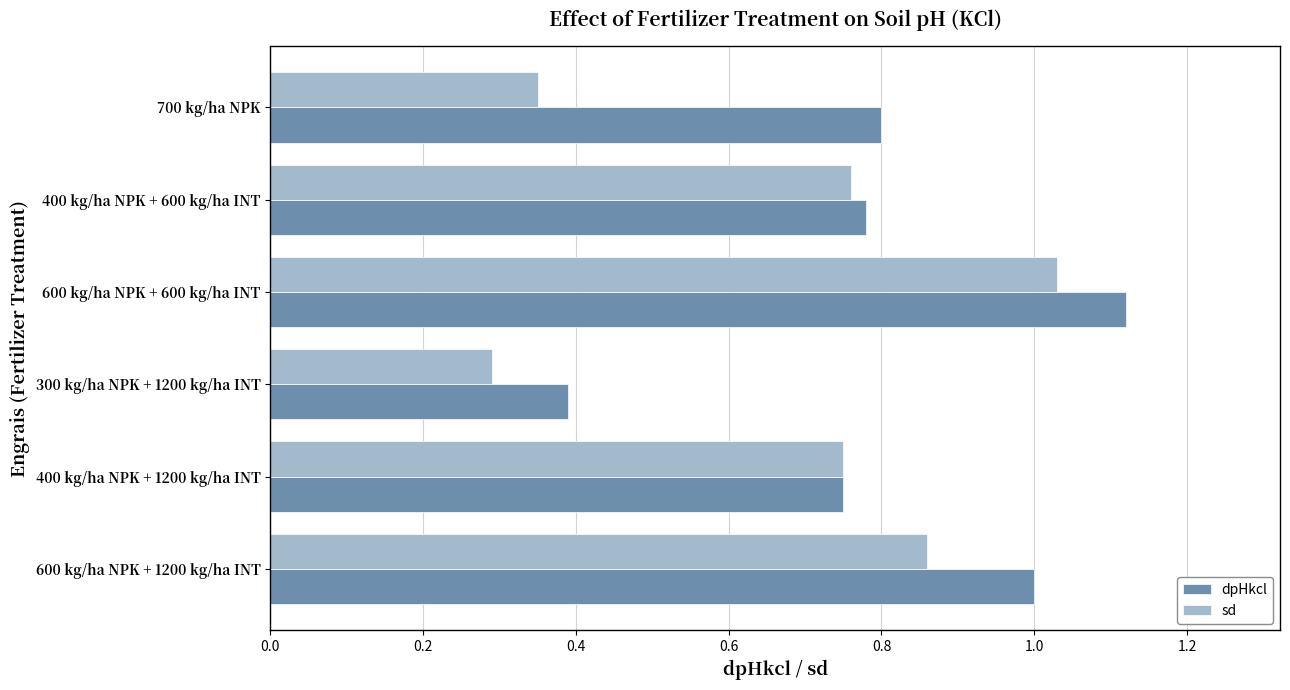

What is the sum of the sd values at 400 kg/ha NPK + 600 kg/ha INT and 600 kg/ha NPK + 600 kg/ha INT?

1.8